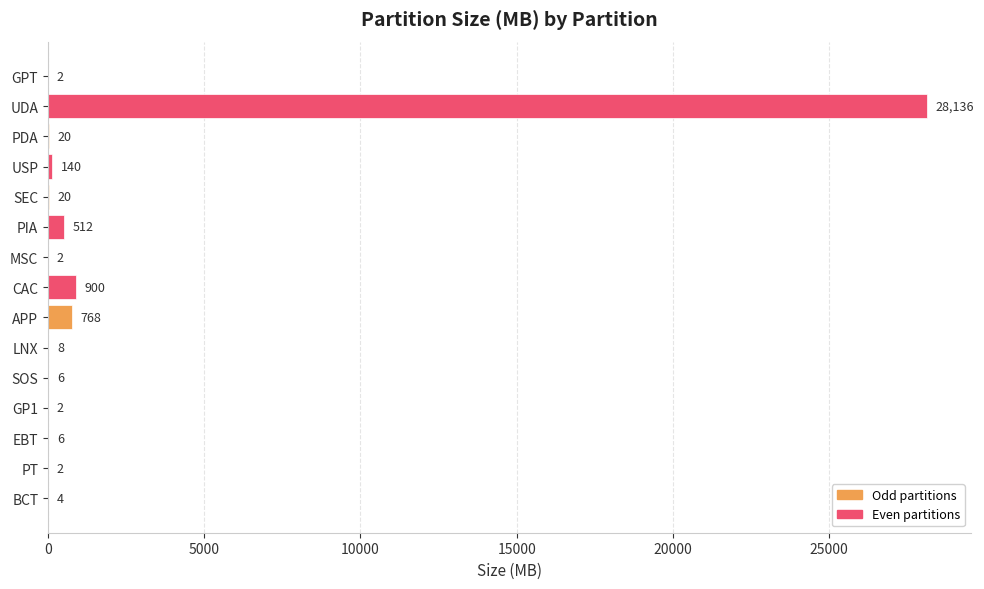

Between APP and GPT, which is larger?

APP